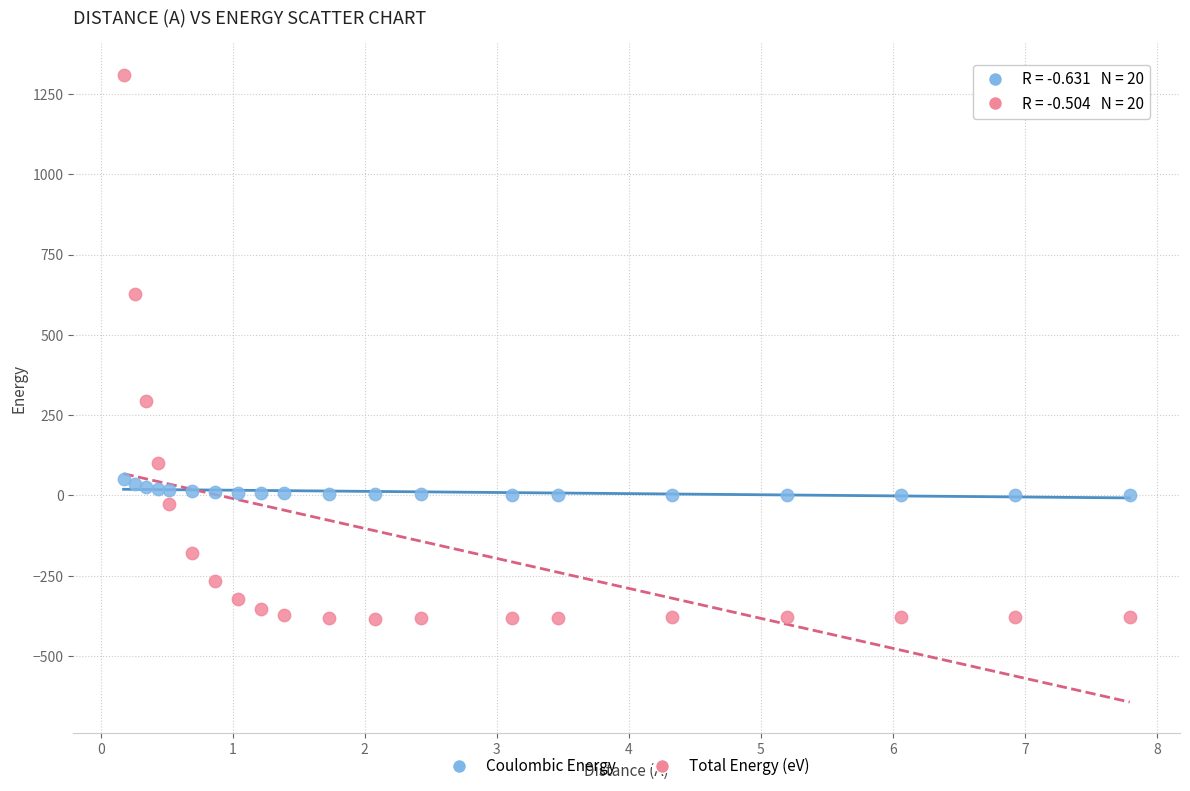

Which series has the largest Y range (max minus min)?

Total Energy (eV)